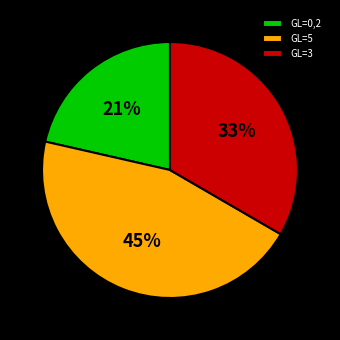

What percentage is the GL=0,2 slice, to the nearest percent?

21%